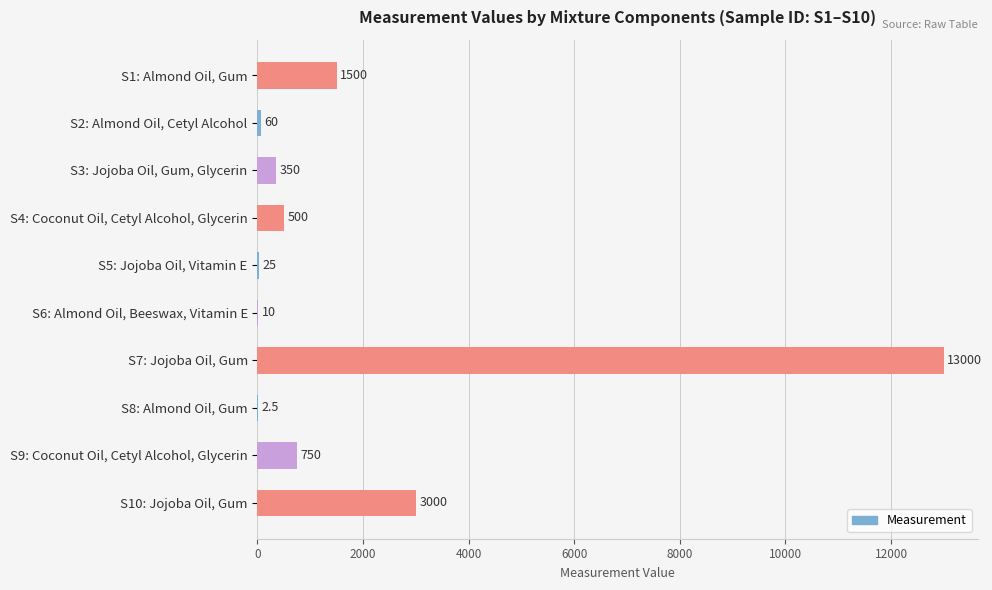

Which category has the highest value across all series?

S7: Jojoba Oil, Gum